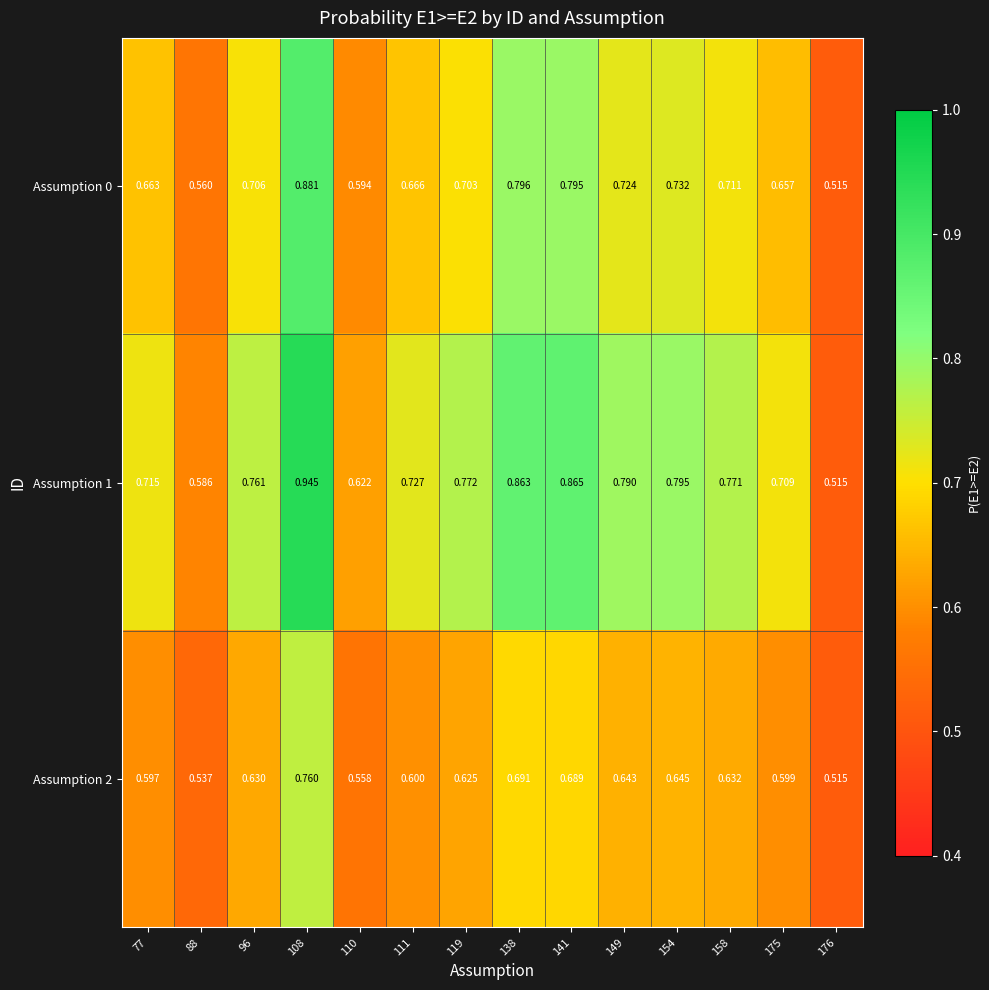

Which series has the largest total across all categories?

Assumption 1